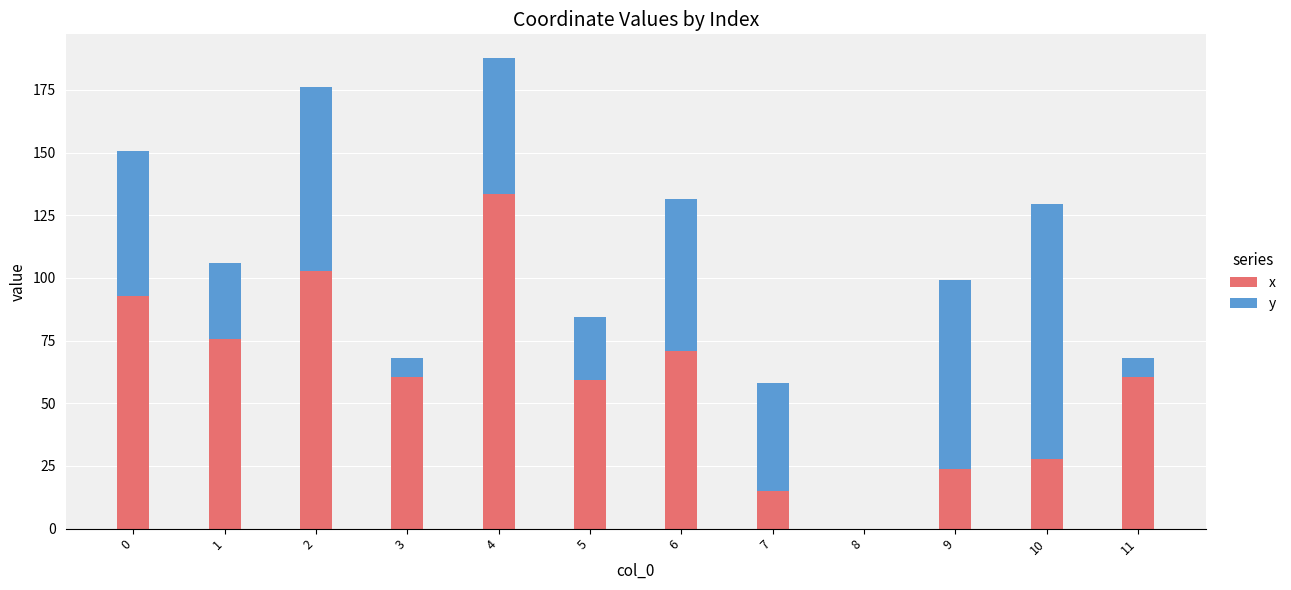

At which label does x reach its peak?

4